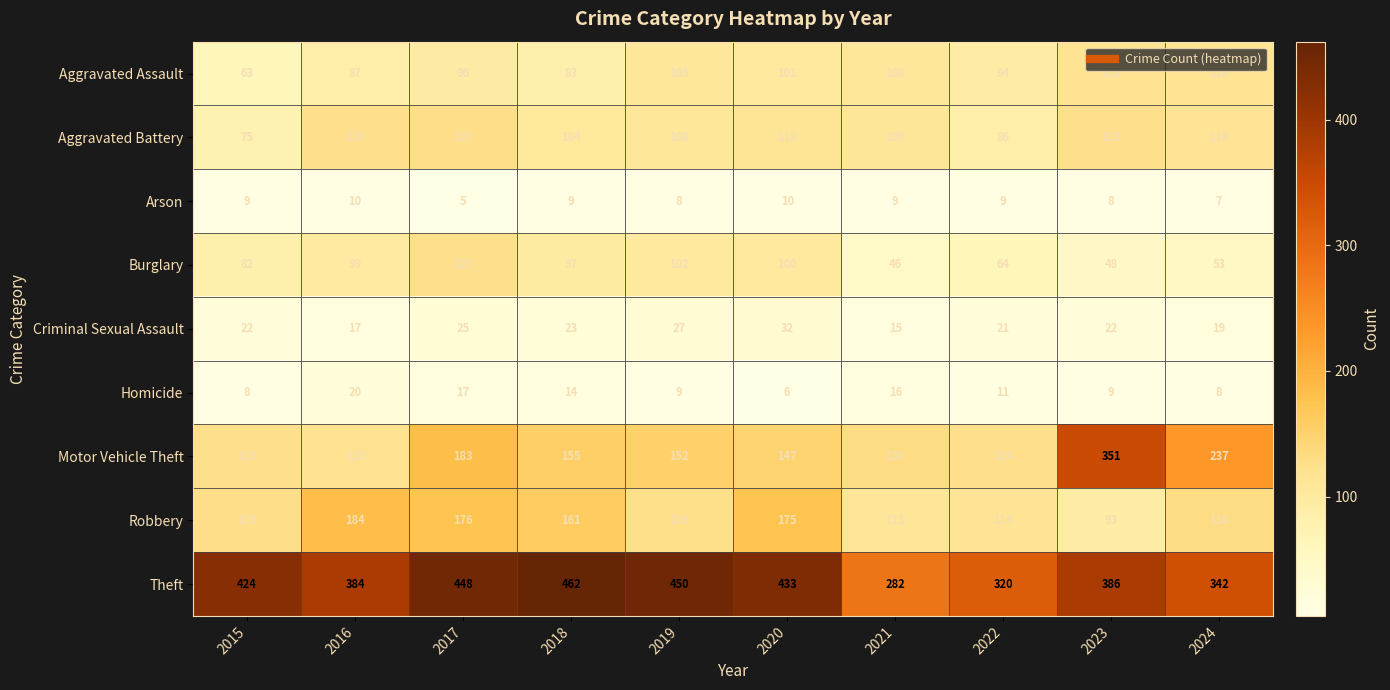

What is the difference between the maximum and second lowest values in the Criminal Sexual Assault series?

15